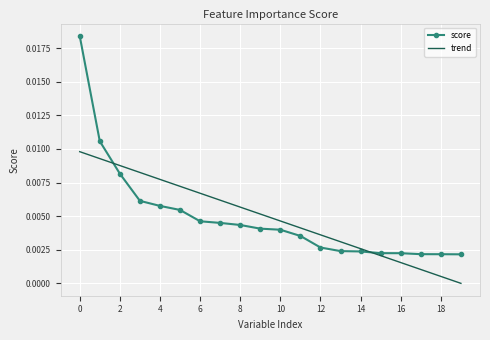

List the series in order of their peak value, lowest first.

trend, score